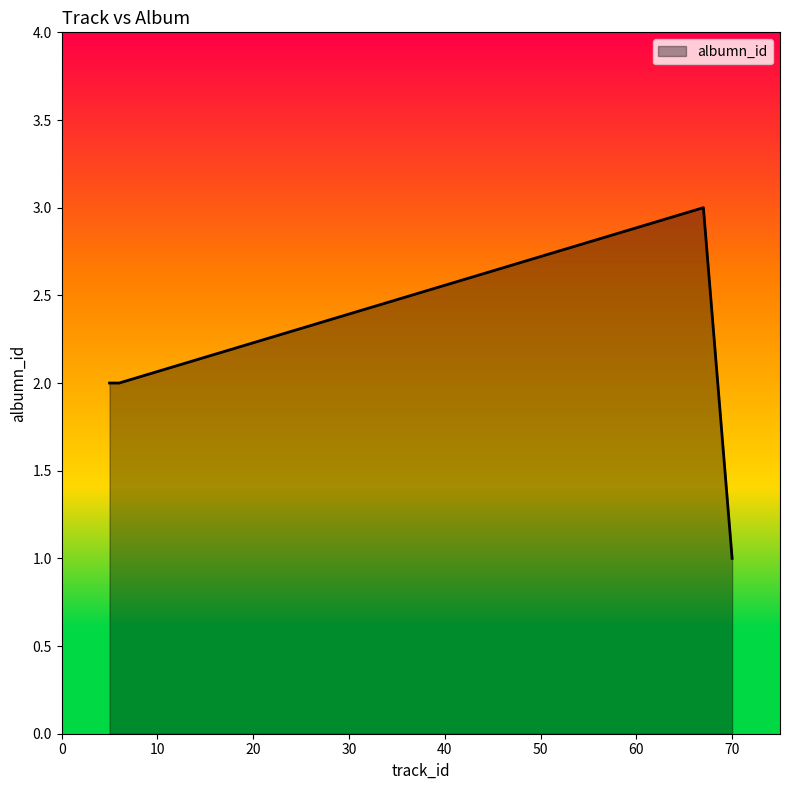

What is the difference between the maximum and second lowest values?

1